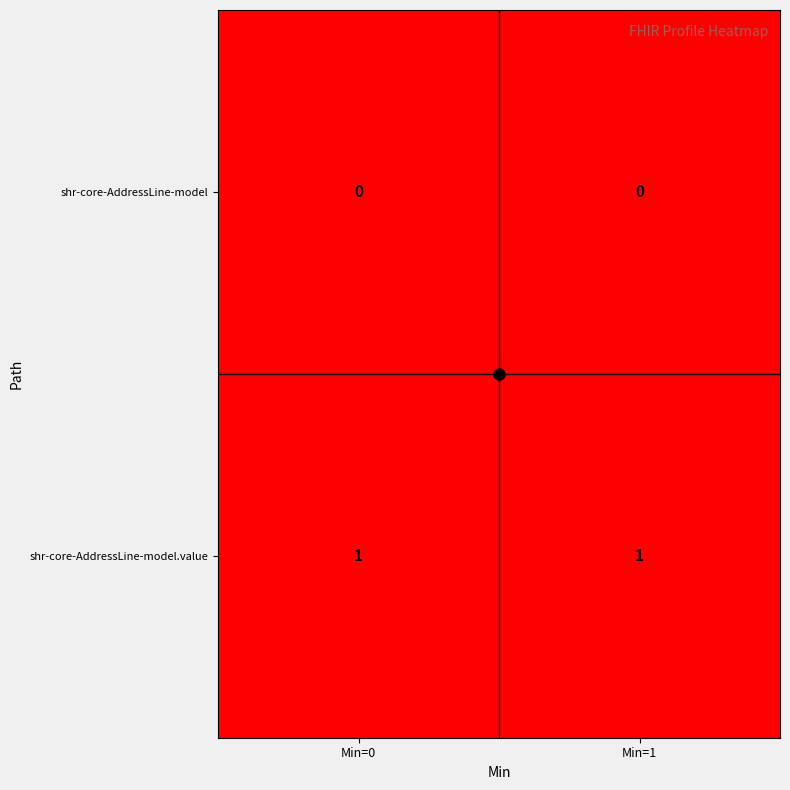

What is the maximum value shown in the chart?

1